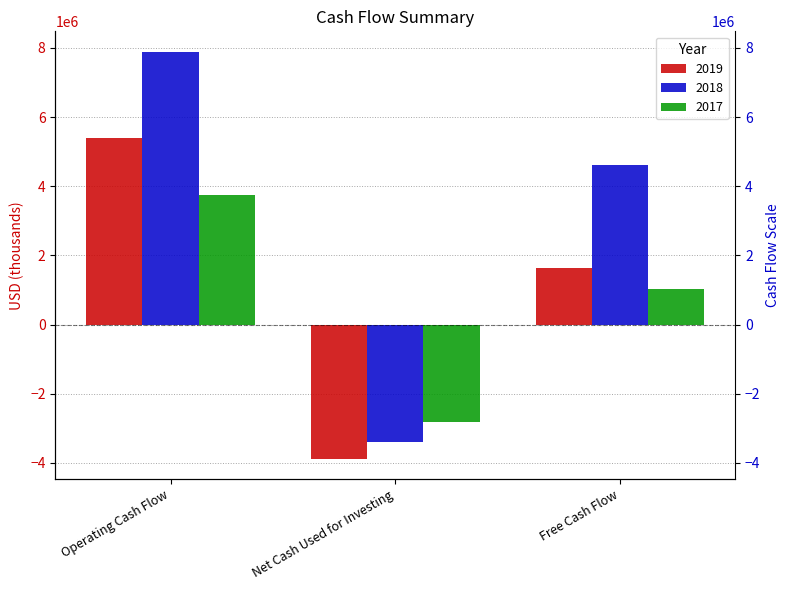

How many values in the 2019 series exceed 1627000?

1